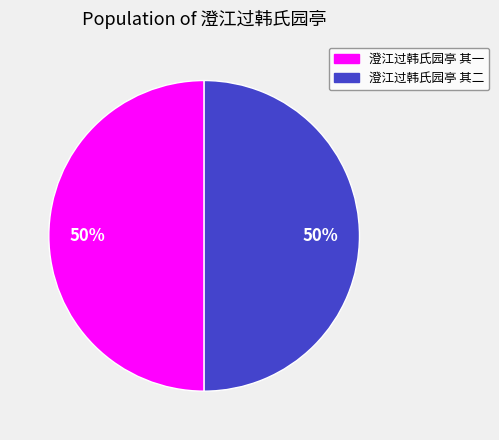

Count the number of slices in the pie.

2